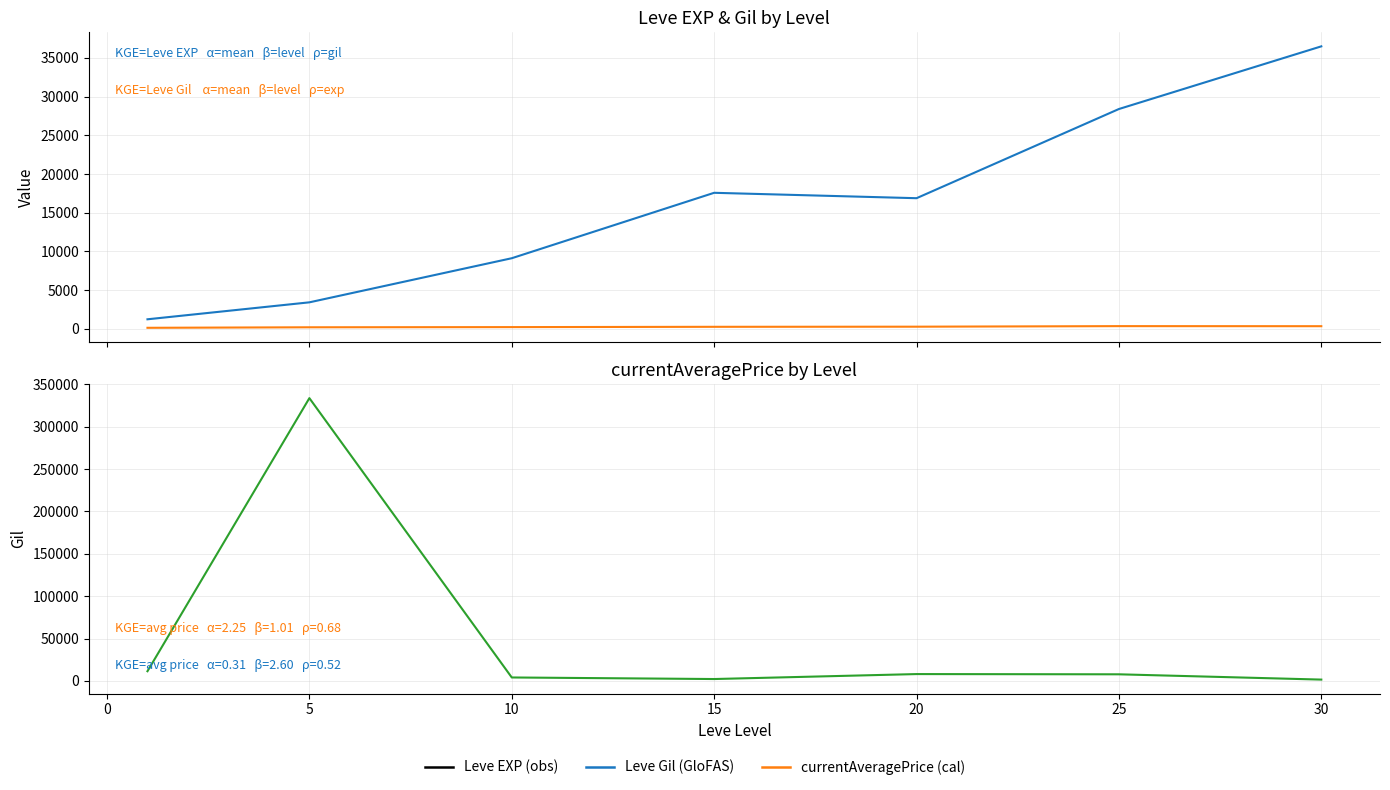

True or false: currentAveragePrice and Leve Gil intersect in this chart.

False